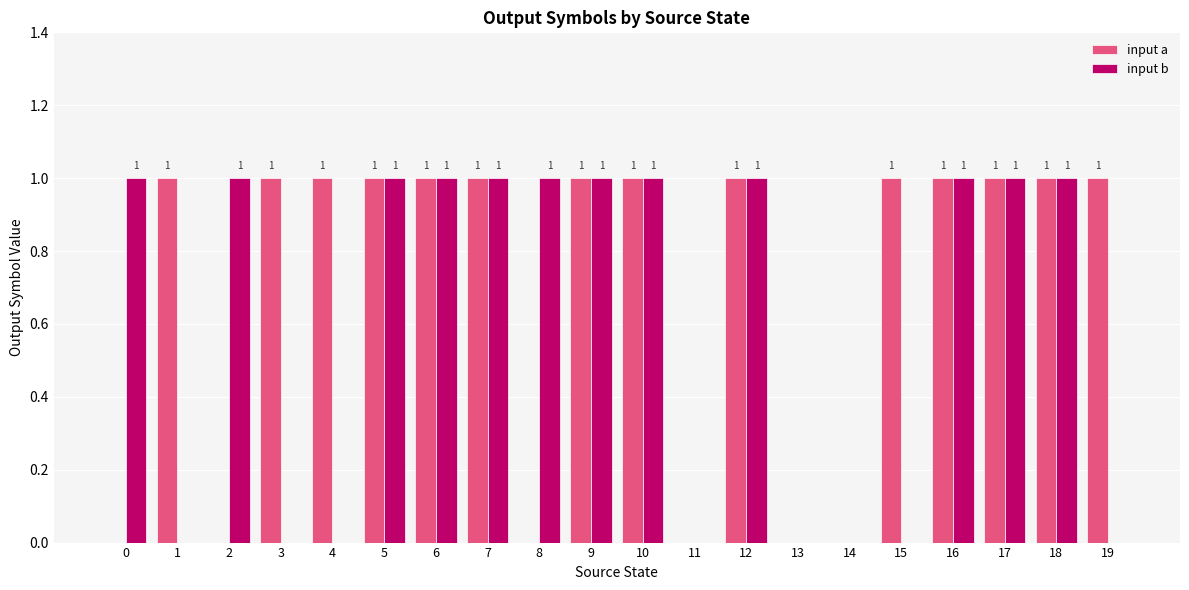

Count the input a values in the range 0 to 1.

20